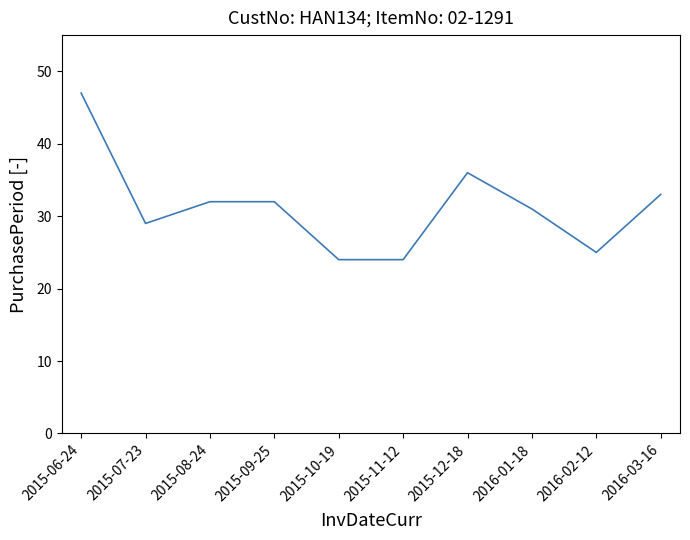

Approximately how many times larger is the value at 2015-11-12 compared to 2015-08-24?

0.8